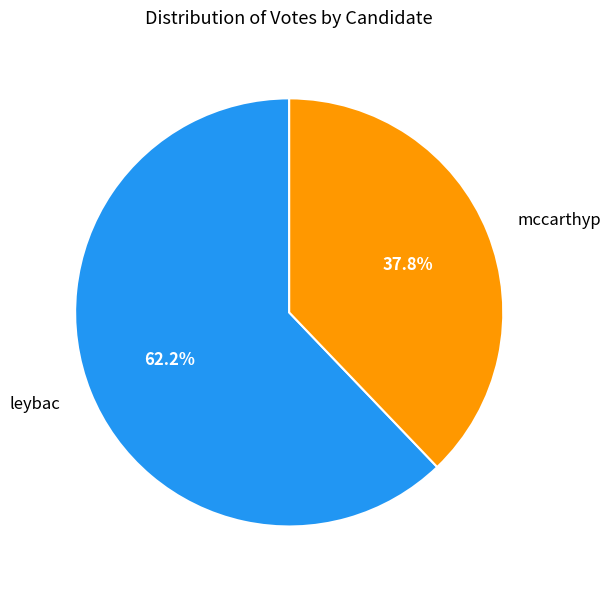

The mccarthyp slice represents 31% of the pie. True or false?

False